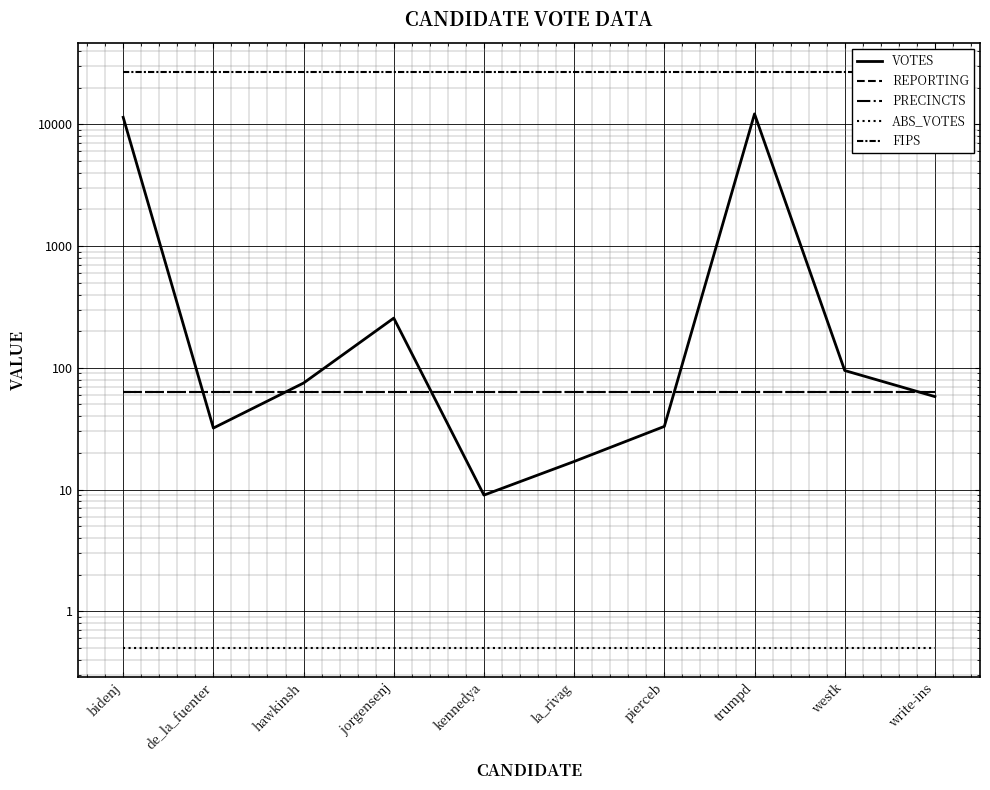

The value of PRECINCTS at trumpd is 110.8. True or false?

False